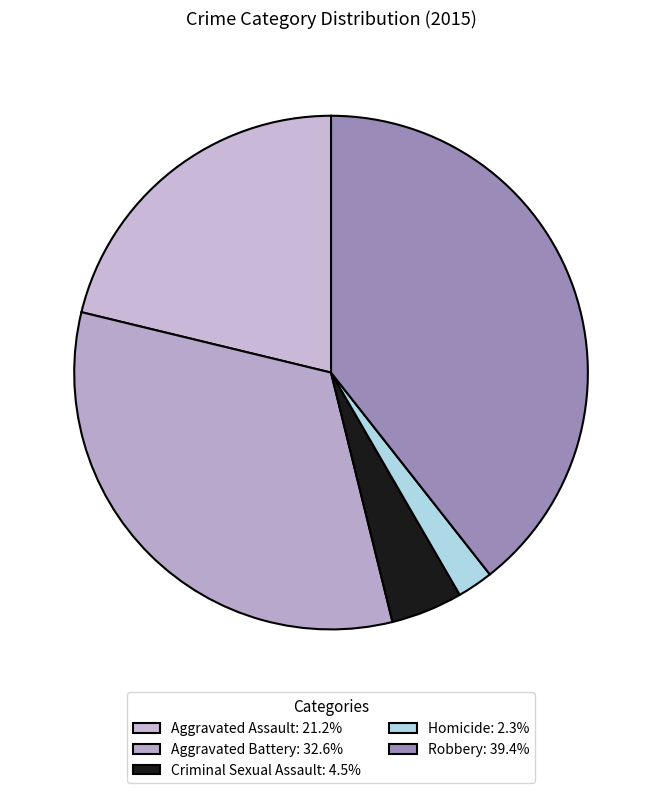

Is Aggravated Assault the majority of the pie?

No